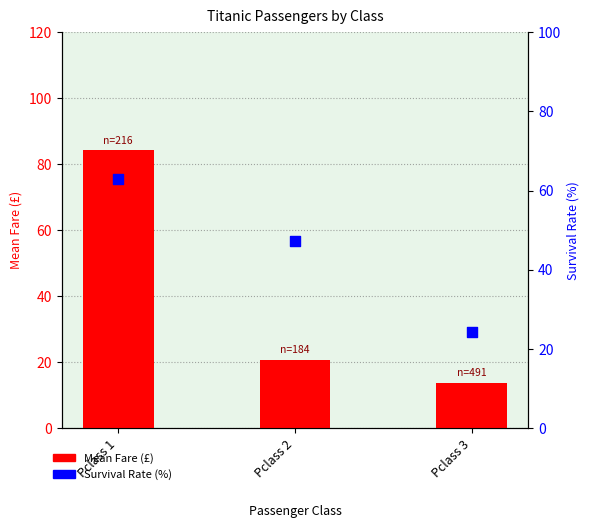

What are all the series names shown in the legend?

Mean Fare, Survival Rate (%)